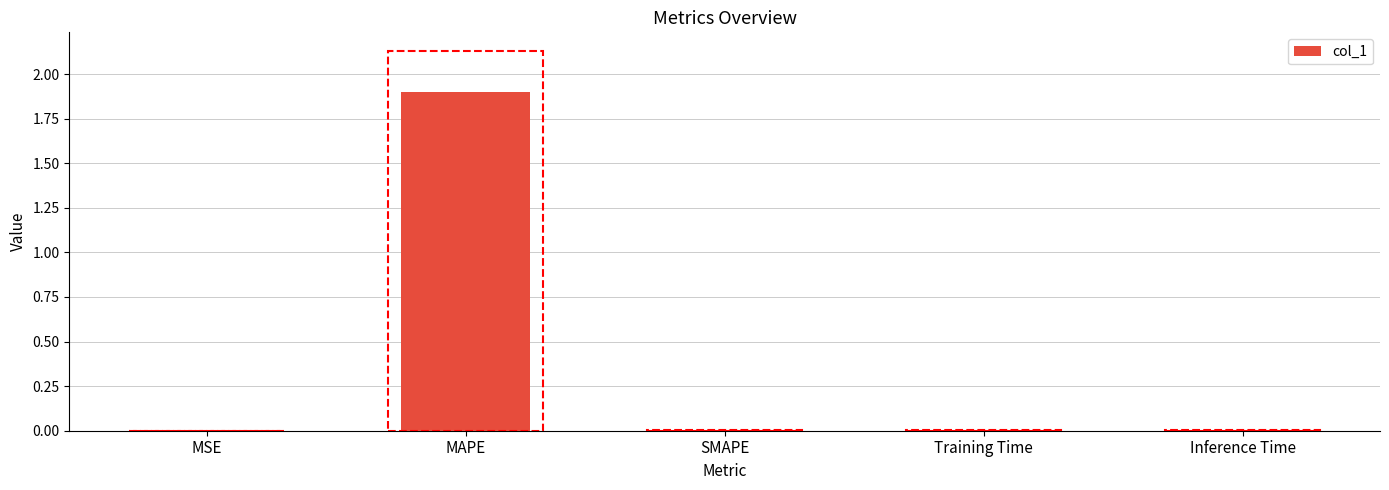

True or false: the data shows 0.0 at SMAPE.

True